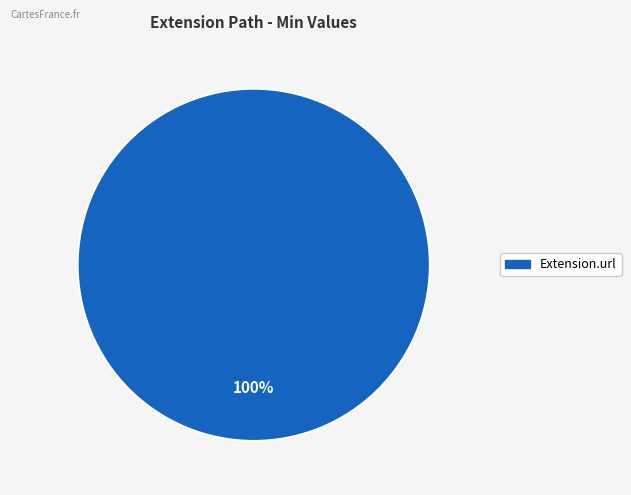

Is there a majority slice in this chart?

Yes